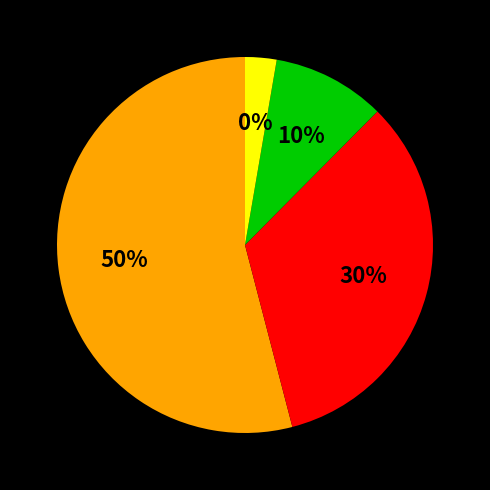

What percentage is the 4+ slice, to the nearest percent?

3%